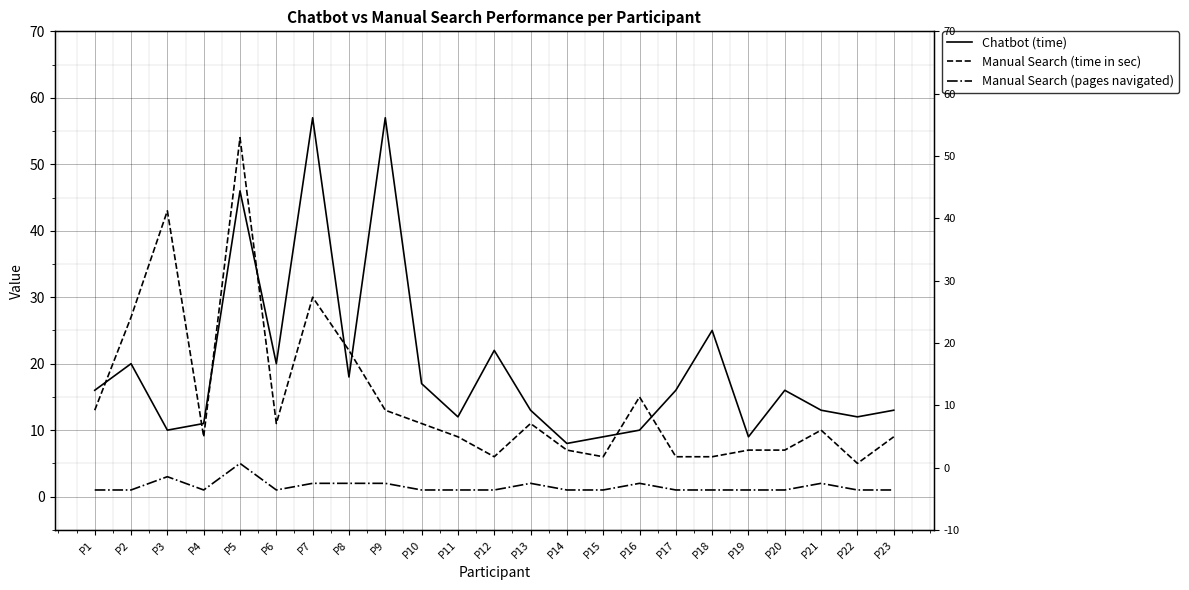

Reading right to left, what are all the values shown in this chart?

Chatbot (time): 13	12	13	16	9	25	16	10	9	8	13	22	12	17	57	18	57	20	46	11	10	20	16
Manual Search (time in sec): 9	5	10	7	7	6	6	15	6	7	11	6	9	11	13	22	30	11	54	9	43	27	13
Manual Search (pages navigated): 1	1	2	1	1	1	1	2	1	1	2	1	1	1	2	2	2	1	5	1	3	1	1